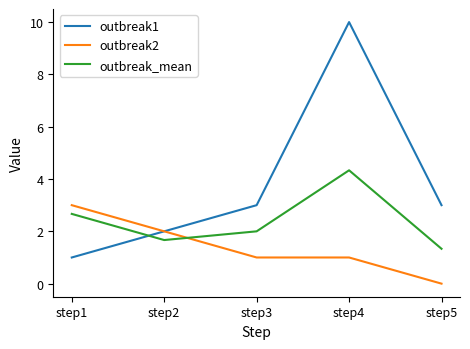

How many interior local peaks does the outbreak1 series have?

1